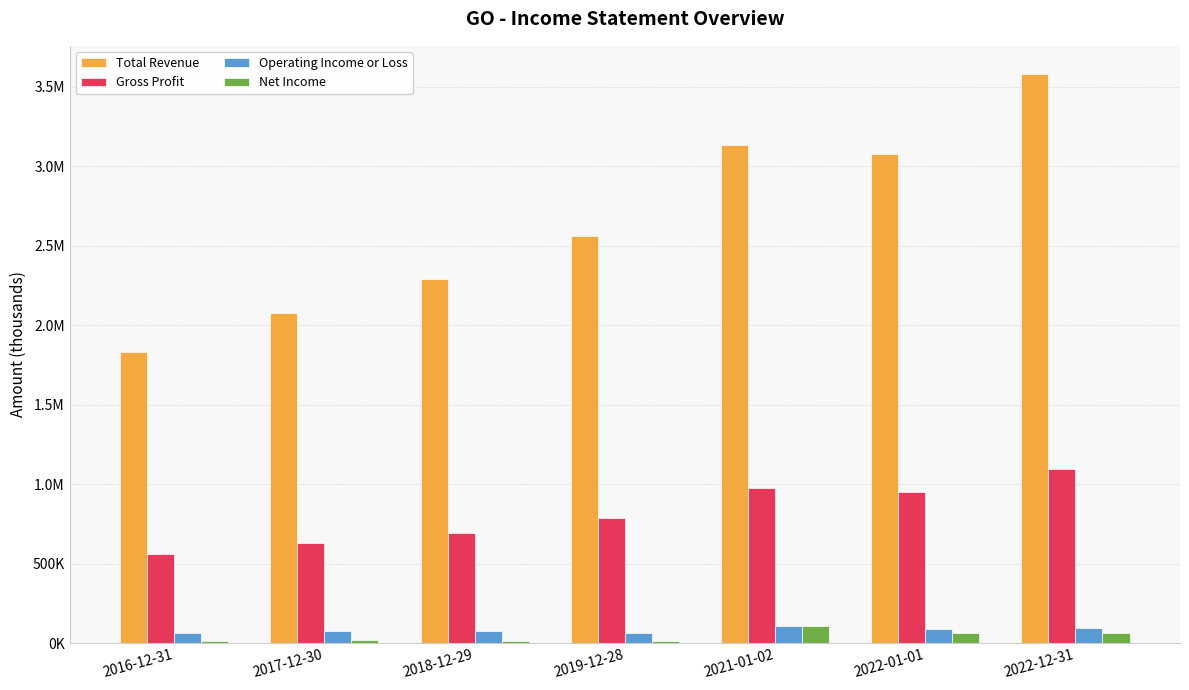

The value of Net Income at 2022-12-31 is 65100. True or false?

True